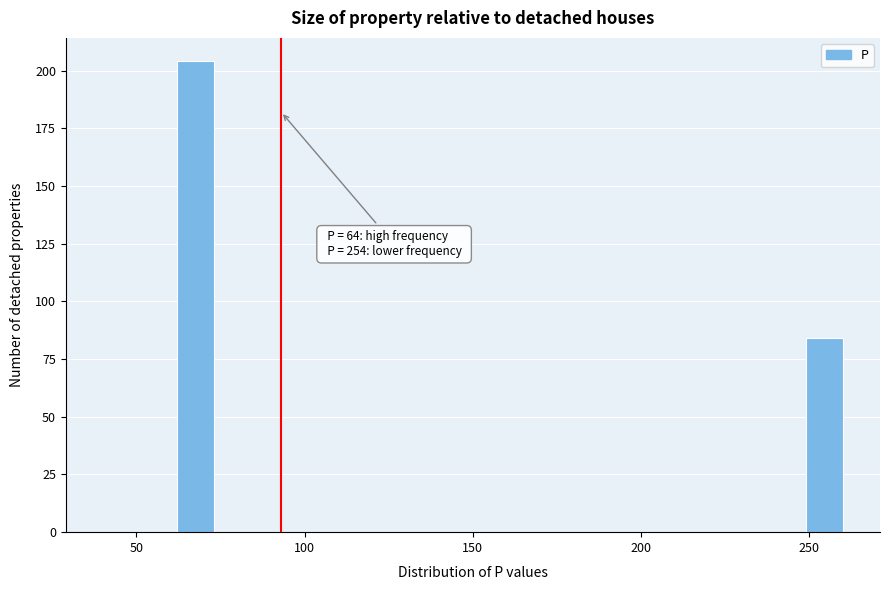

Around what value on the x-axis is the tallest bar? Give the approximate position of its centre, as read against the axis.

70